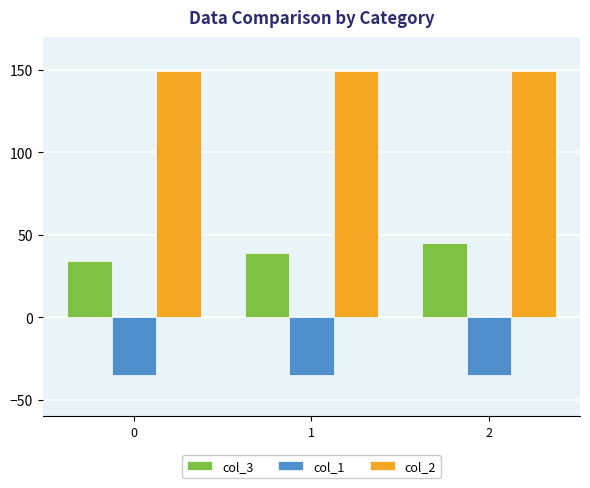

Which series has the largest range (max minus min)?

col_3